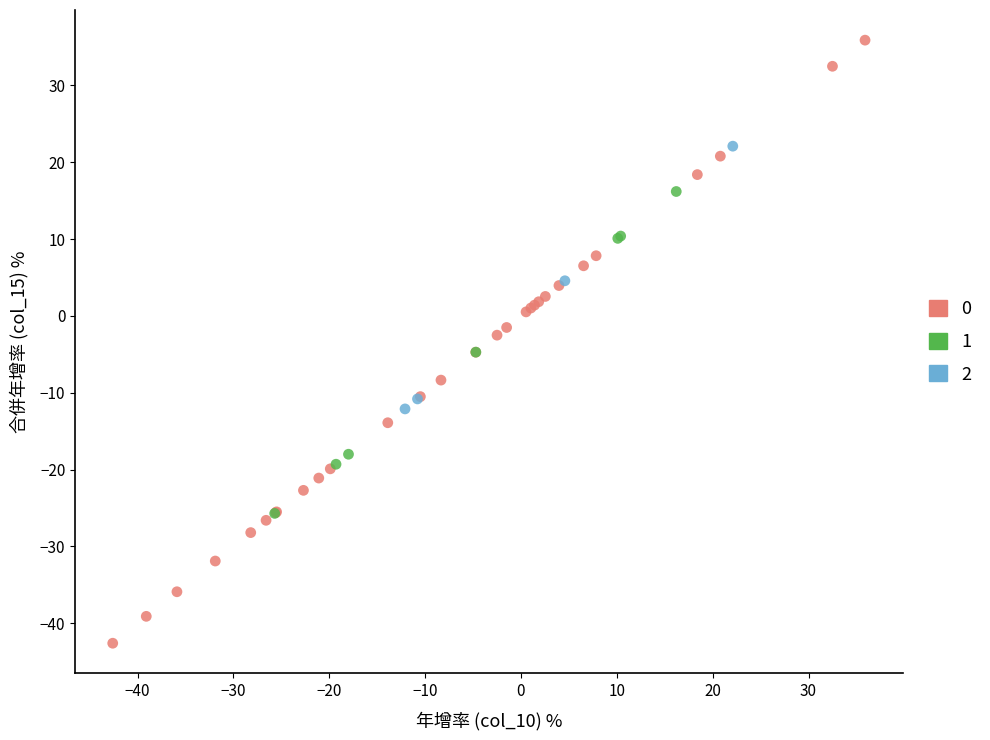

Which series contains the lowest Y value?

0